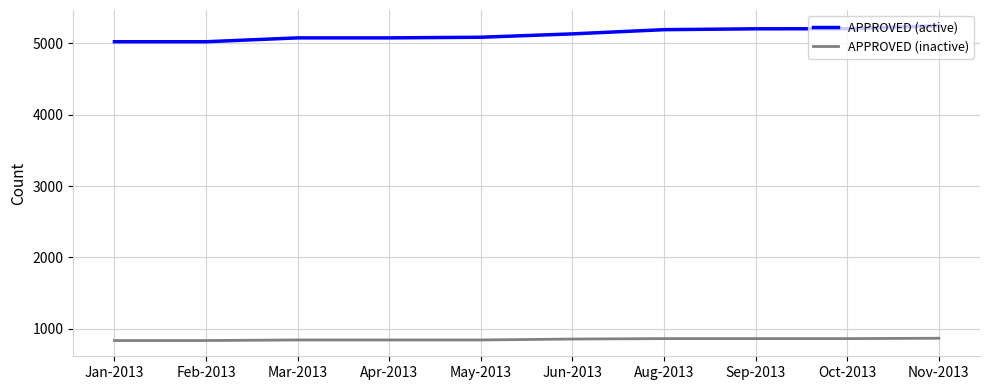

What is the difference between the second highest and minimum values in the APPROVED (inactive) series?

27